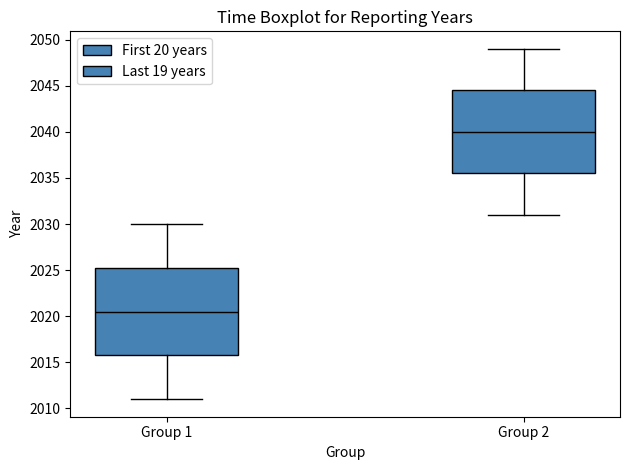

Where is the upper edge of the box for Group 2 on the y-axis? The values are not printed on the chart, so give them approximately, as read against the axis.

2044.5